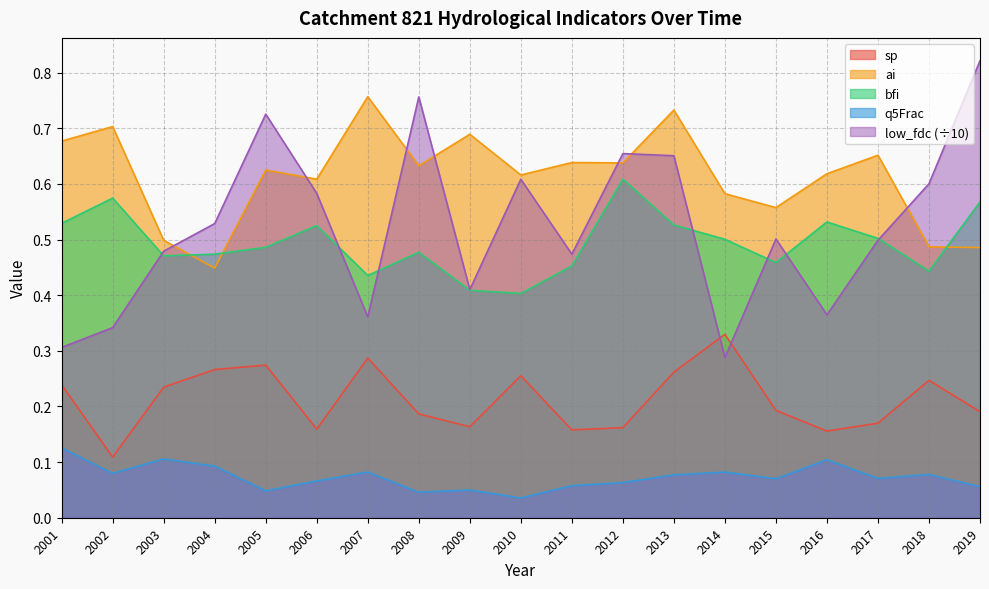

True or false: bfi has a value of 0.8 at 2018.

False